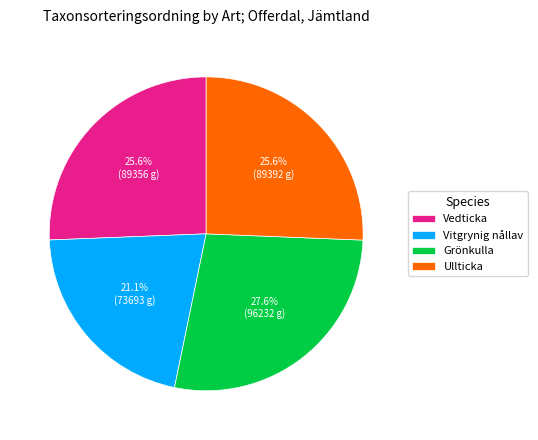

Approximately how many times larger is the value at Vedticka compared to Vitgrynig nållav?

1.2